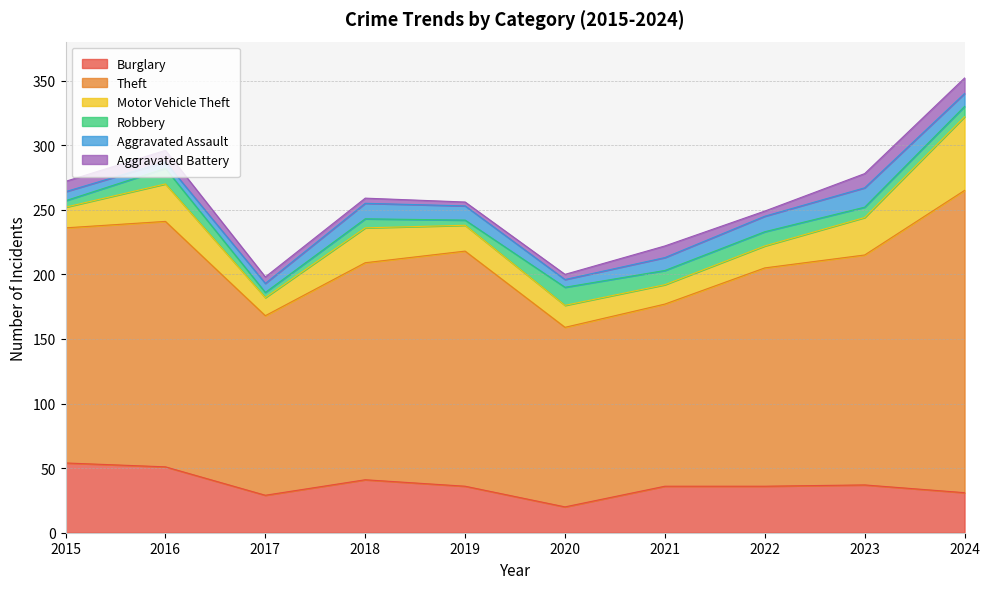

At which label is Aggravated Assault closest to 10?

2021